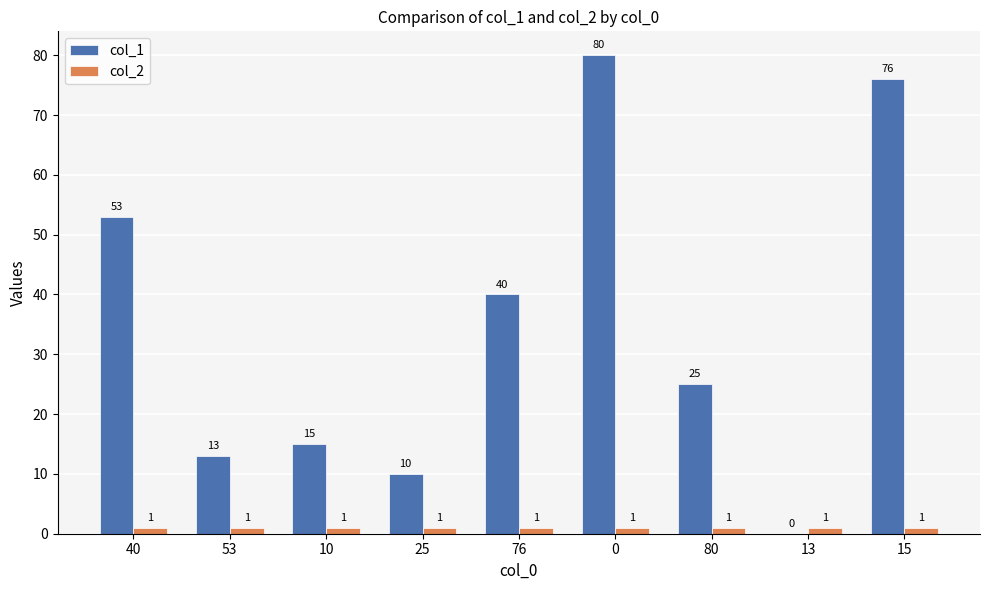

Is the value of col_2 at 53 greater than the value of col_1 at 15?

No